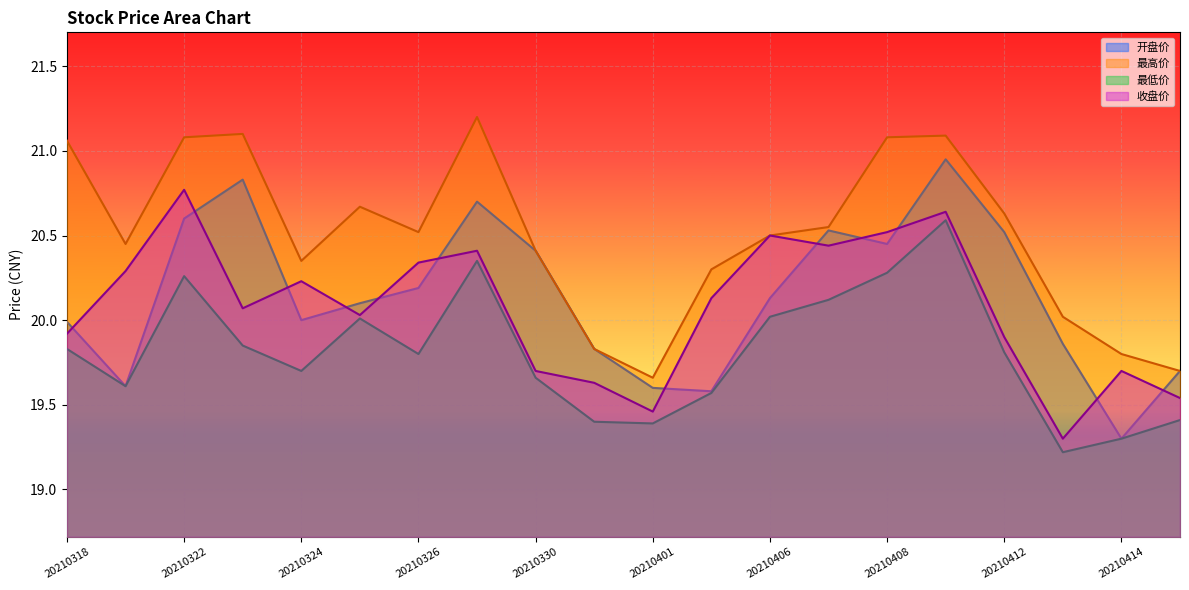

Is the value of 收盘价 at 20210322 greater than the value of 最低价 at 20210401?

Yes